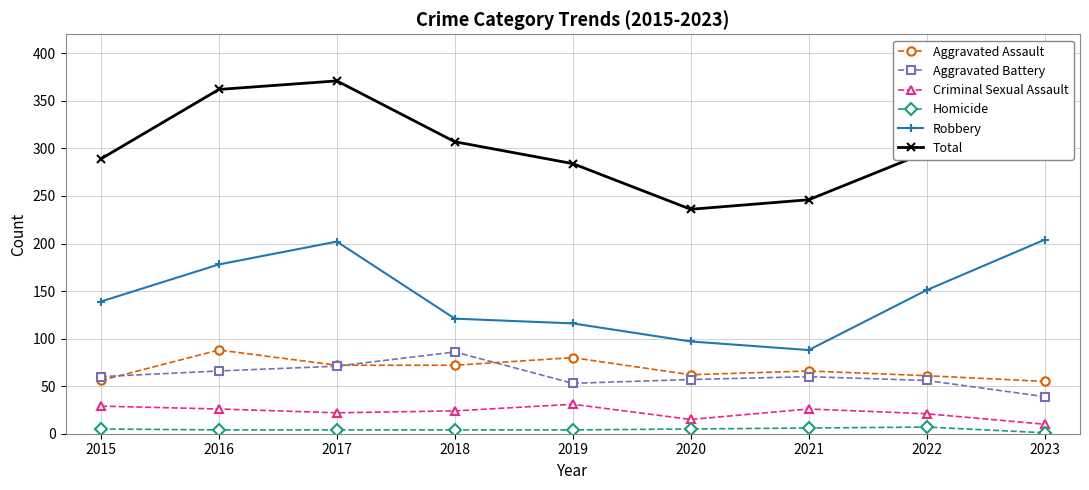

What is the sum of all Criminal Sexual Assault values?

204